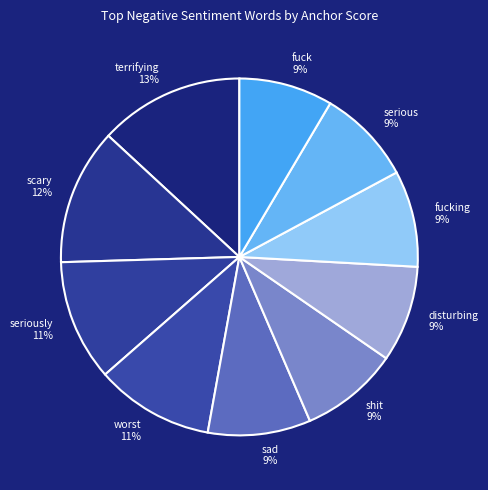

How many slices are in this pie chart?

10